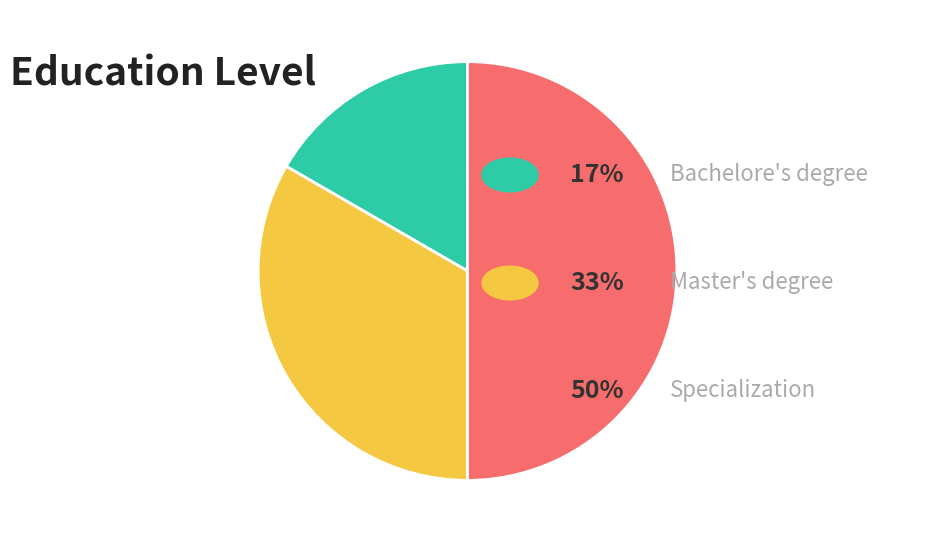

Rank the categories by value from highest to lowest.

Specialization, Master's degree, Bachelore's degree